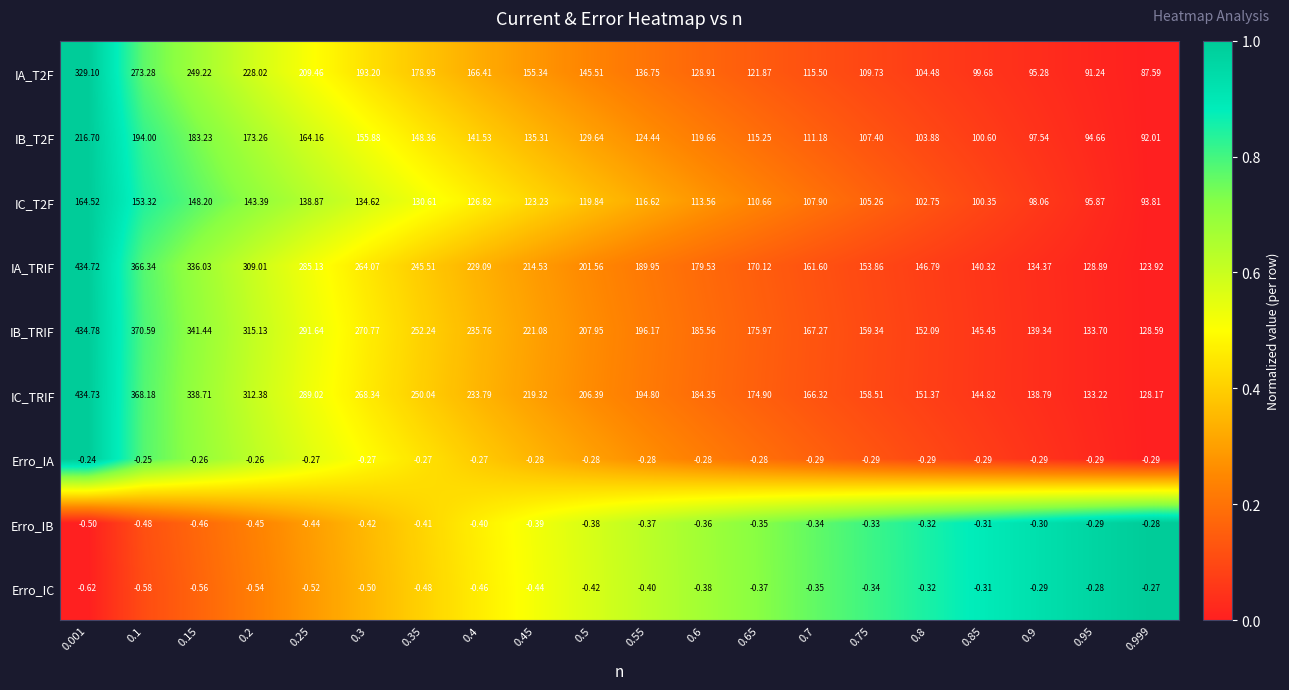

Which series has the largest range (max minus min)?

IA_TRIF